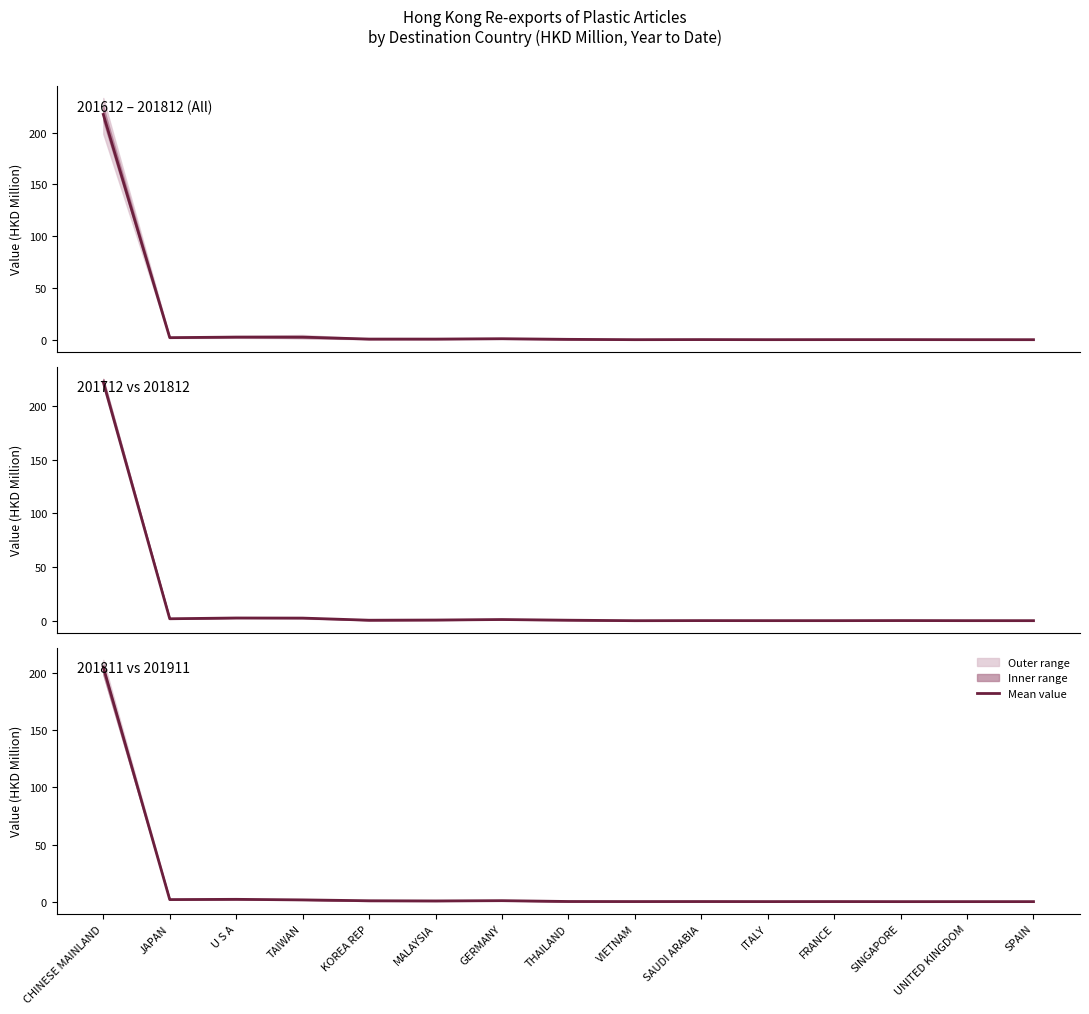

Which category has the lowest value across all series?

SINGAPORE